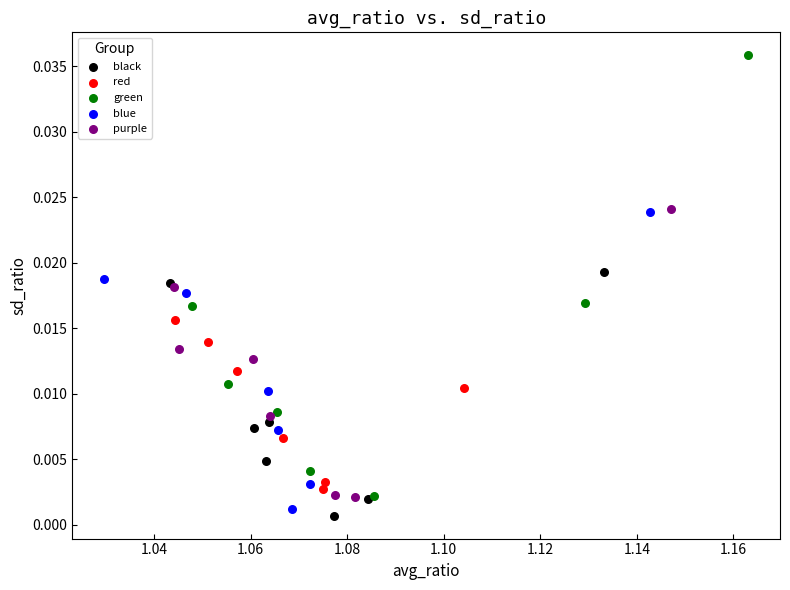

Which series has the widest spread of Y values?

green